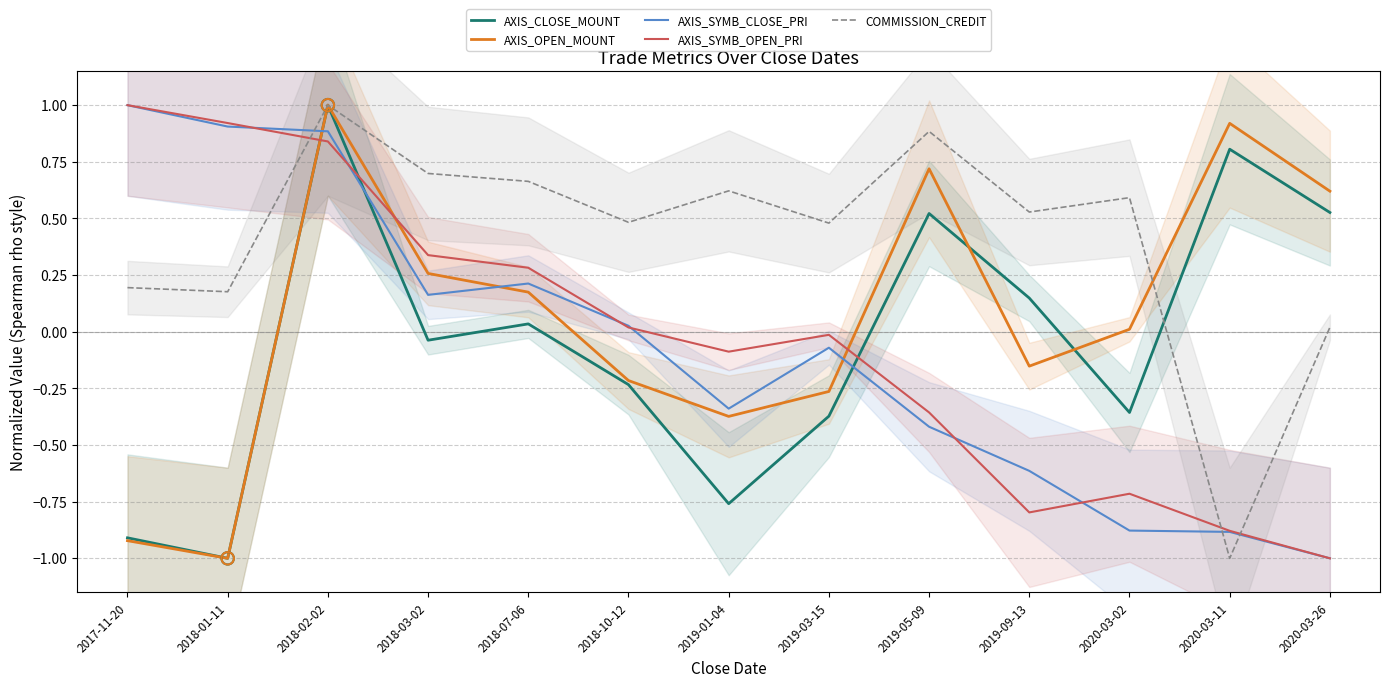

Which series reaches the maximum Y coordinate?

AXIS_CLOSE_MOUNT